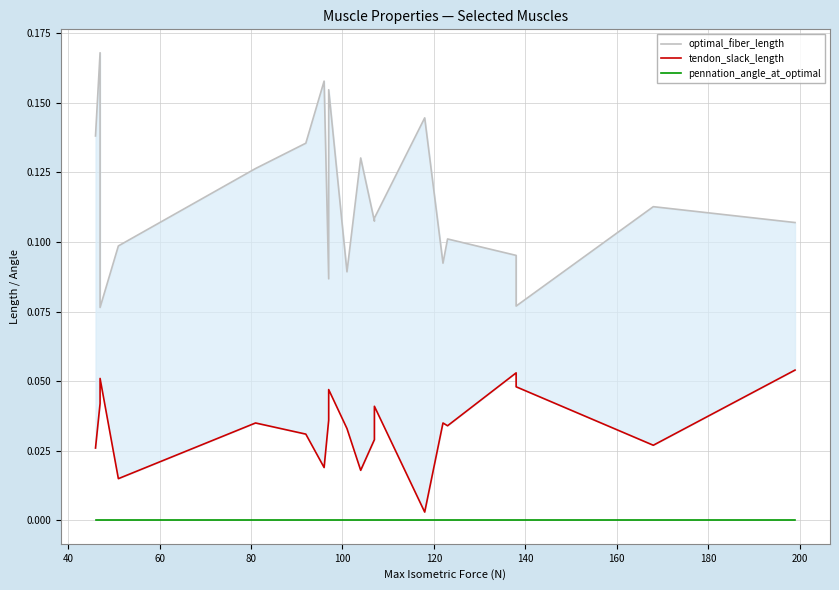

True or false: optimal_fiber_length and tendon_slack_length intersect in this chart.

False